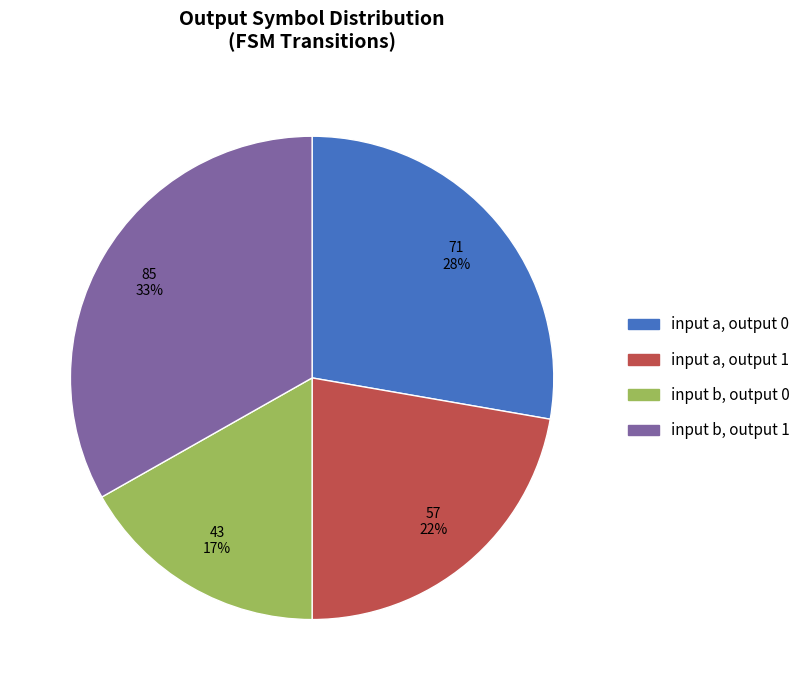

Does any single category account for the majority?

No